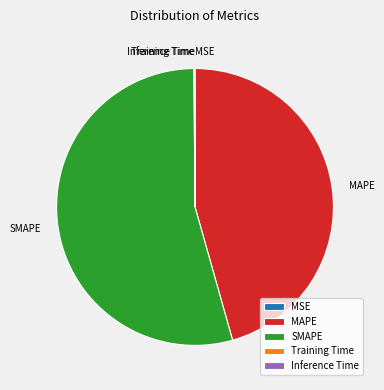

True or false: MAPE accounts for 46% of the total.

True